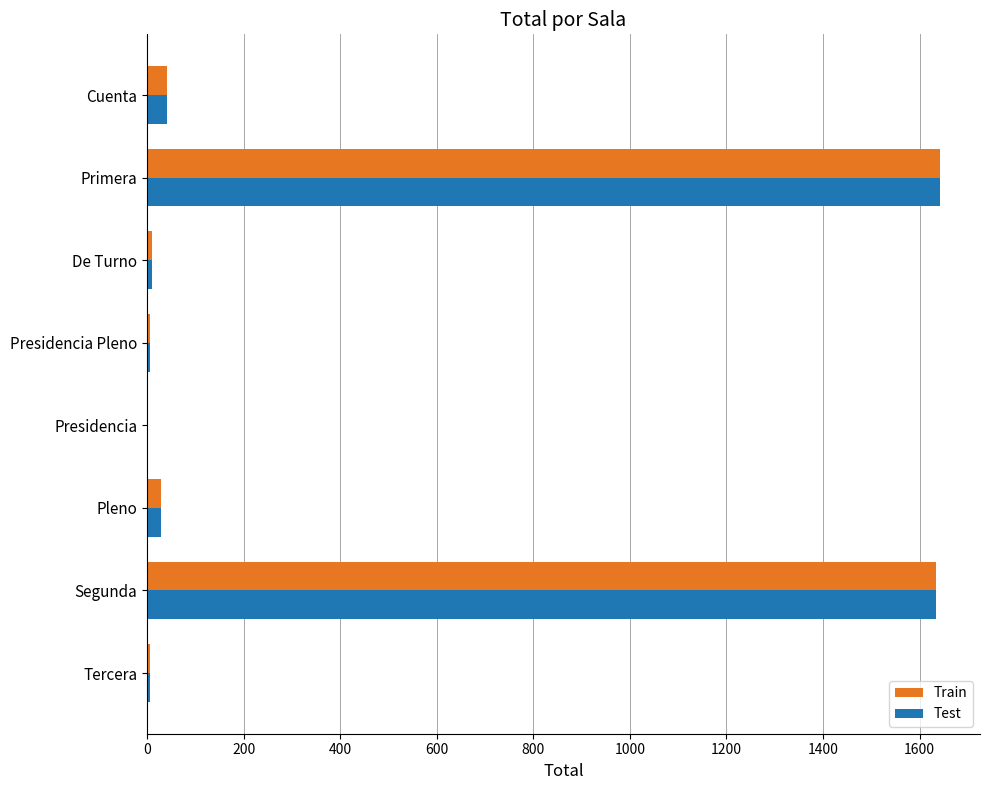

What is the maximum value for Train?

1643